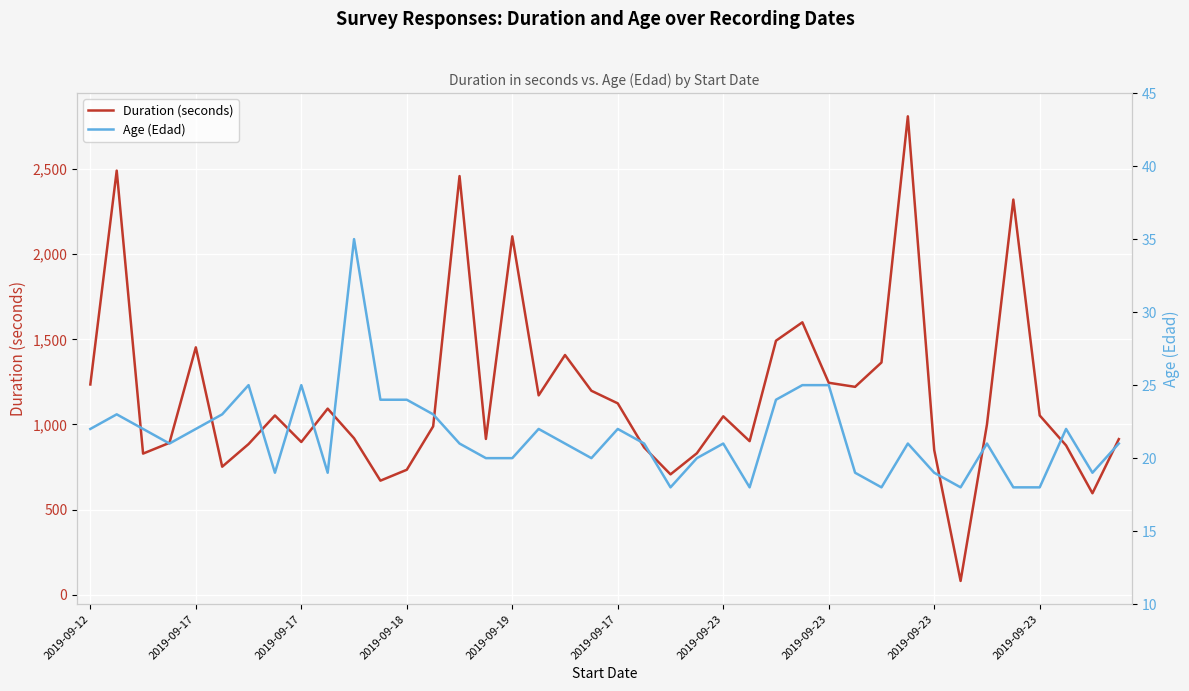

Which series changed the most between 2019-09-18 and 20?

Duration (seconds)